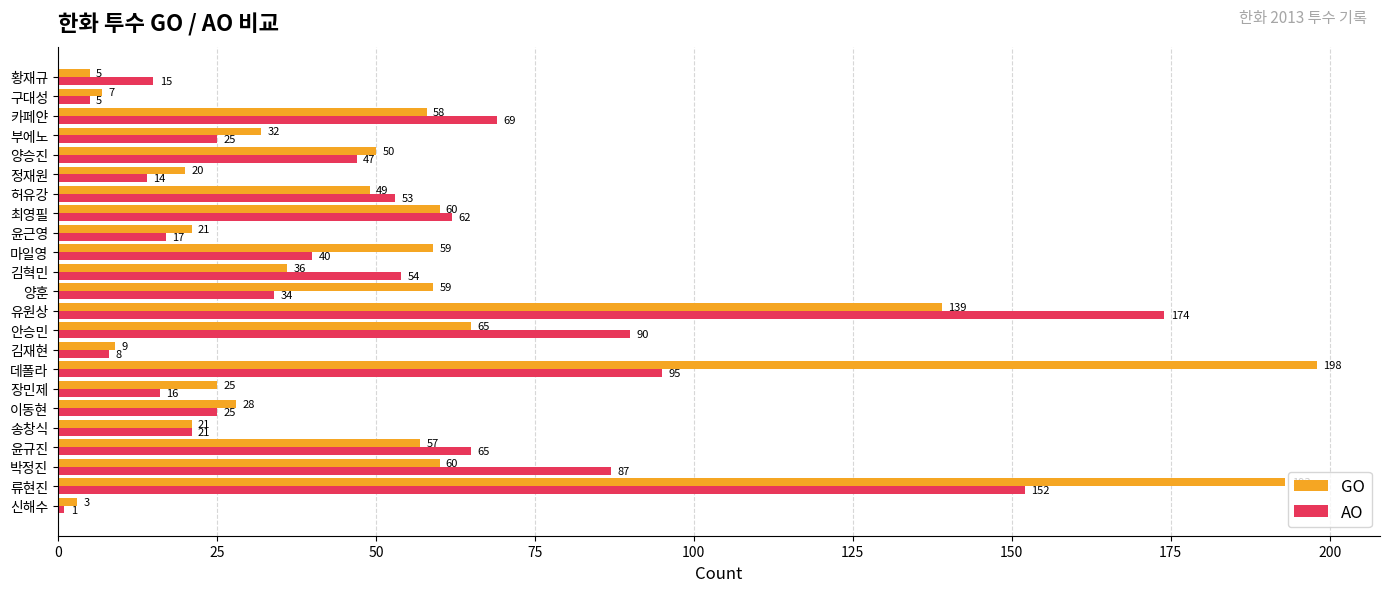

At which label is GO closest to 100?

안승민